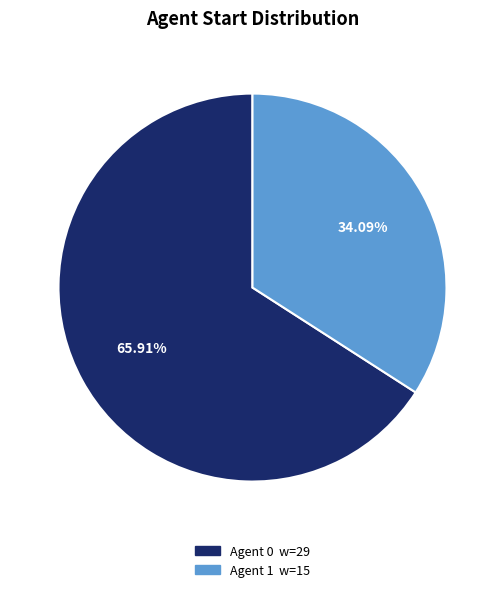

Is there any slice that represents more than half of the pie?

Yes